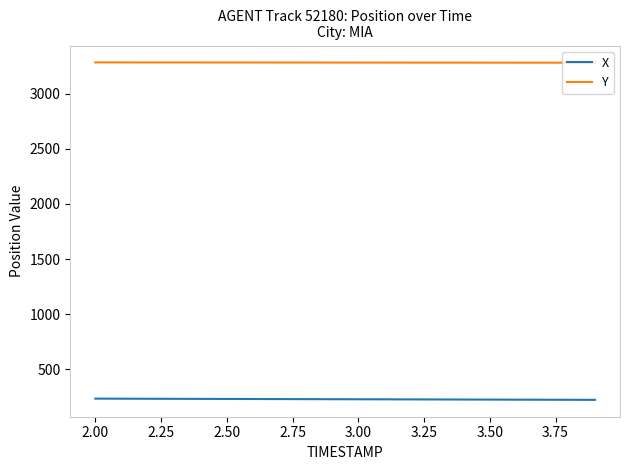

What is the average value of the Y series?

3281.1